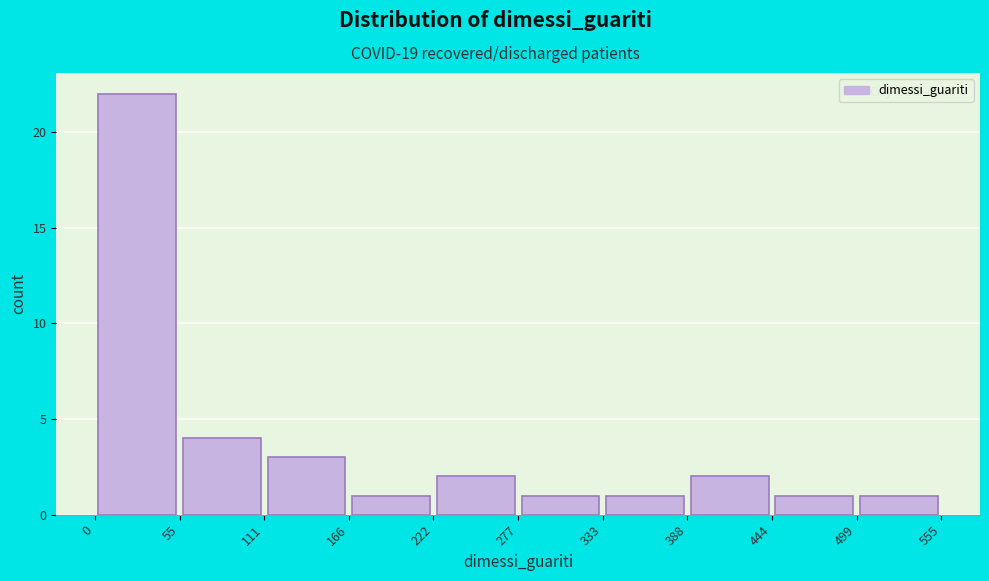

What is the height of the bar covering 166 to 222 on the x-axis? The values are not printed on the chart, so give them approximately, as read against the axis.

1